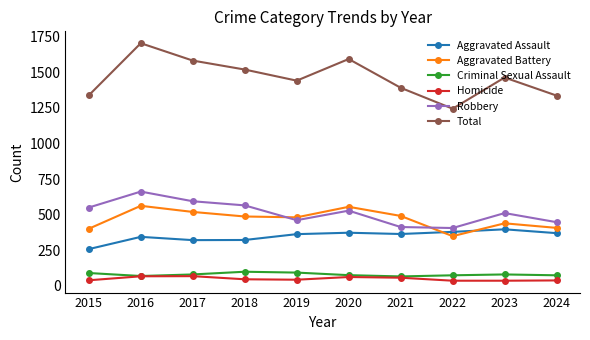

Between 2017 and 2021, which series saw the biggest shift?

Total